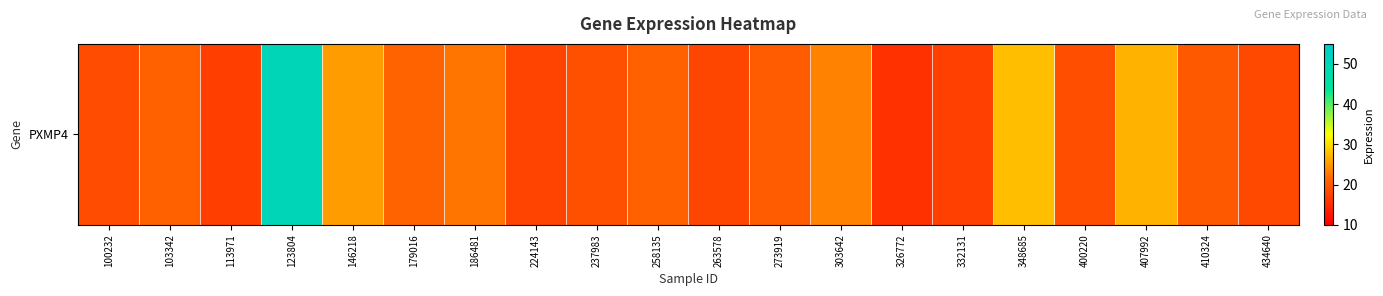

What is the greatest value displayed?

50.3